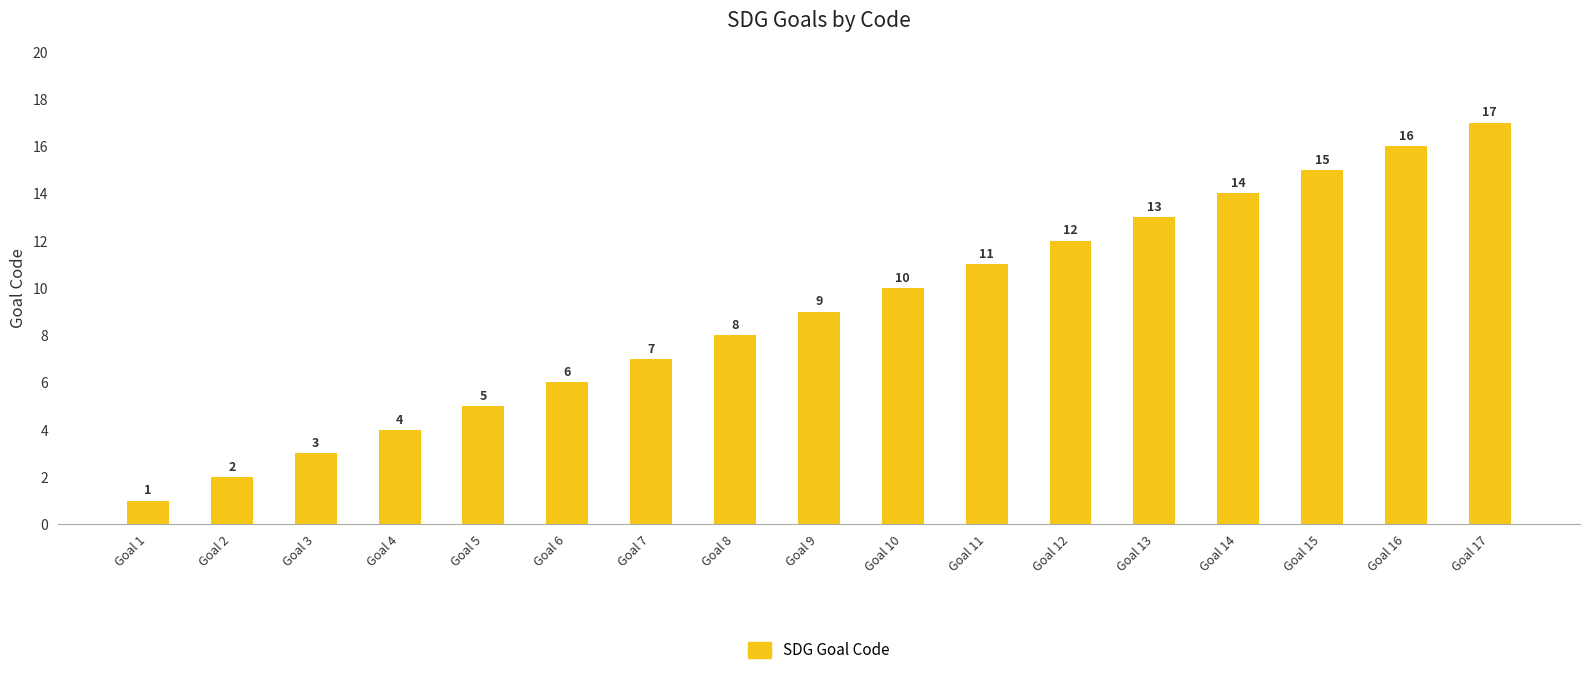

What is the change in value from Goal 2 to Goal 17?

+15